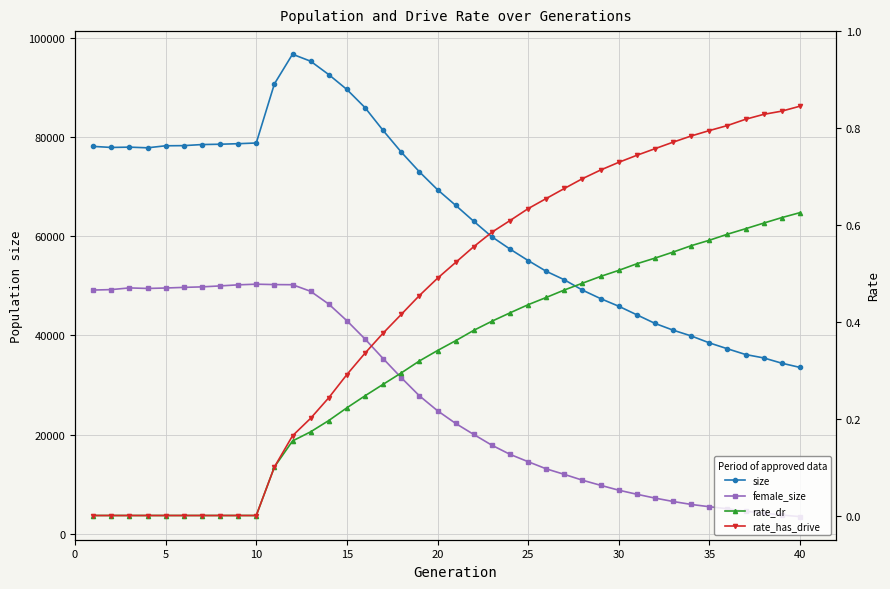

Which series has the largest range (max minus min)?

size